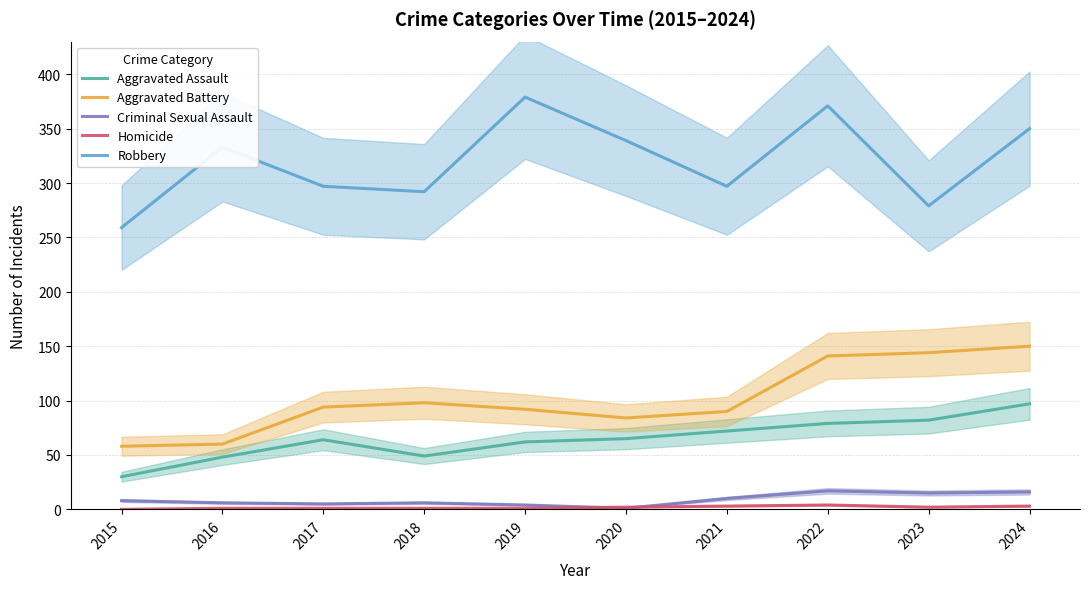

At how many categories does at least one series exceed 35?

10